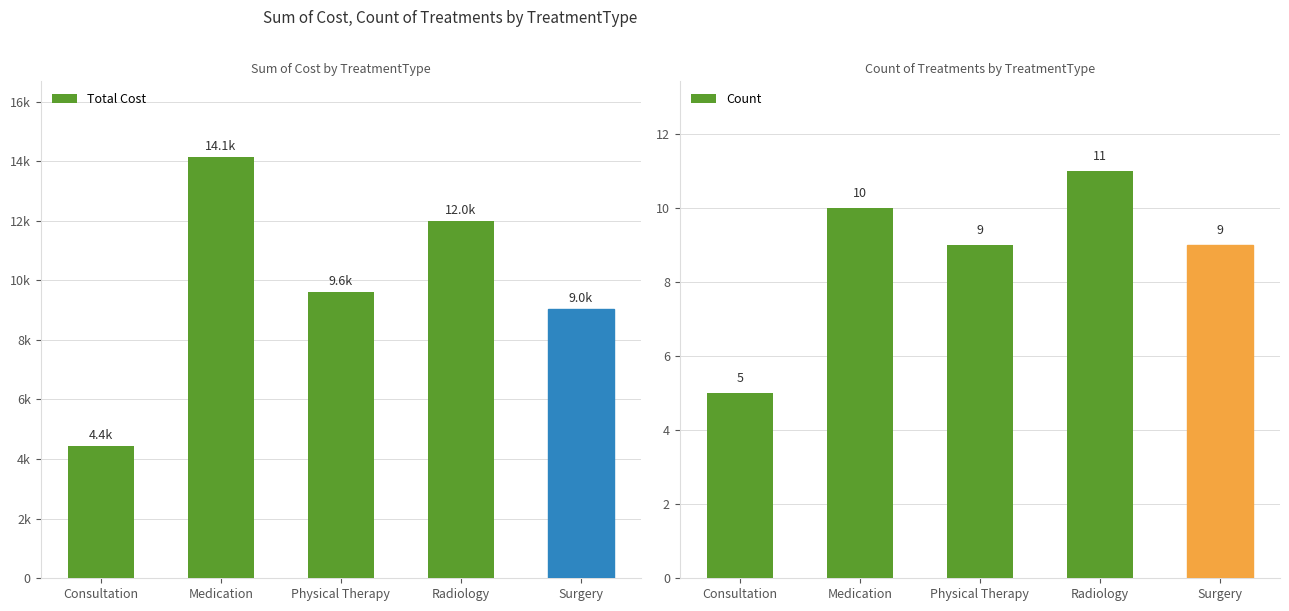

What is the total value across all series at Consultation?

4435.2